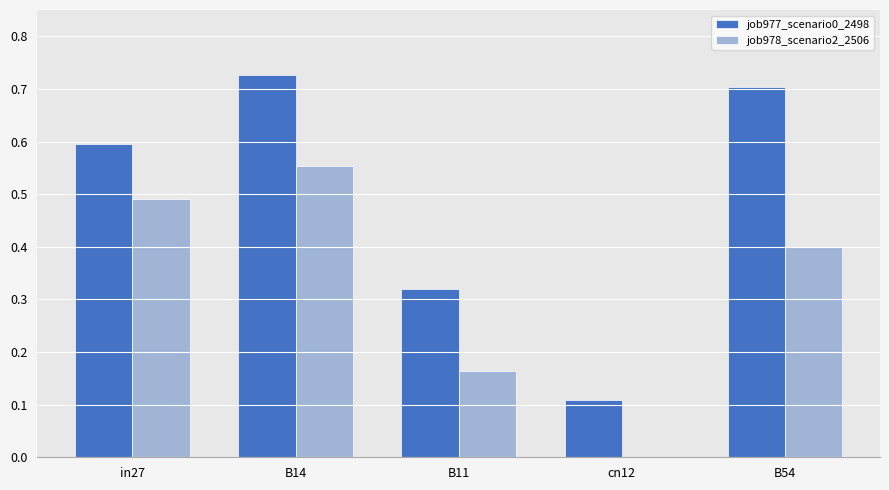

What is the sum of the job977_scenario0_2498 values at B54 and in27?

1.3